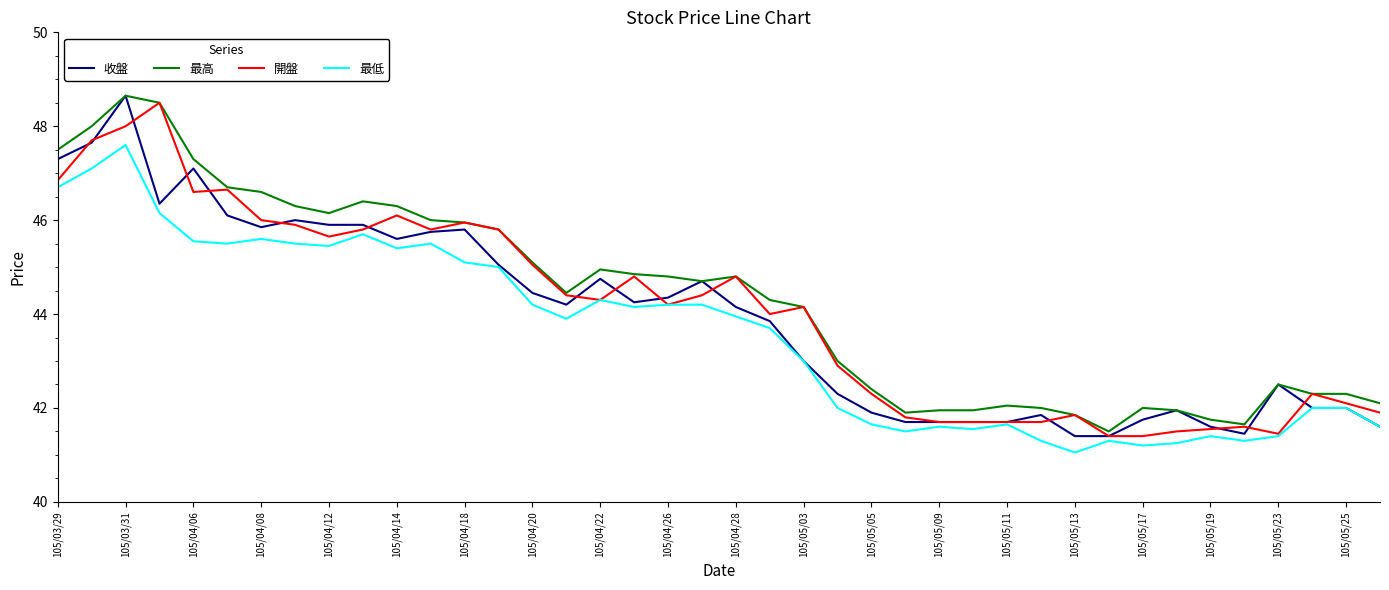

What is the highest value of the 開盤 series?

48.5